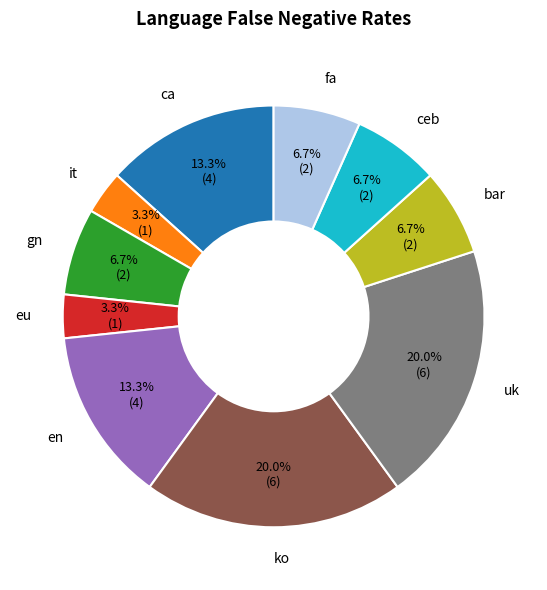

The ceb slice represents 16% of the pie. True or false?

False